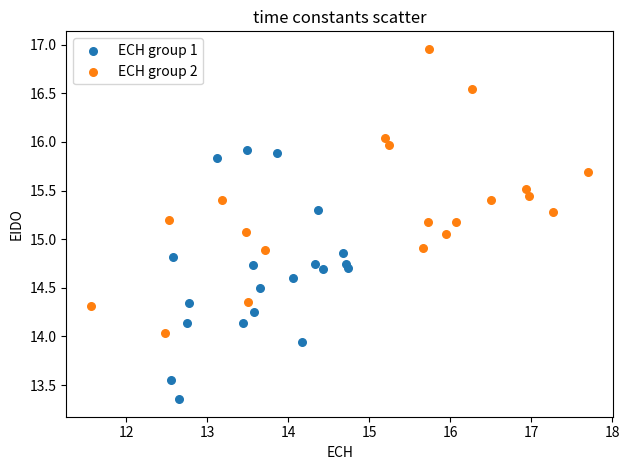

Which series has the widest spread of Y values?

ECH group 2